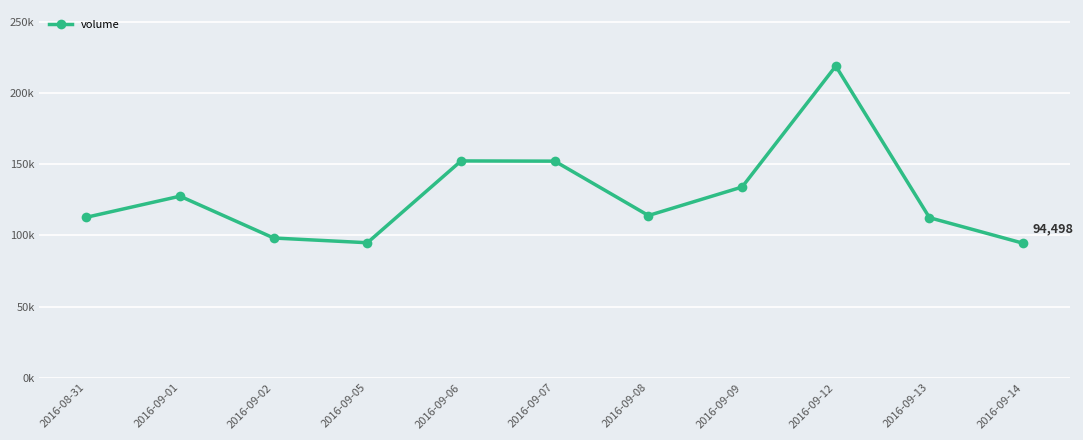

How many points are higher than both their immediate neighbors (excluding endpoints)?

3